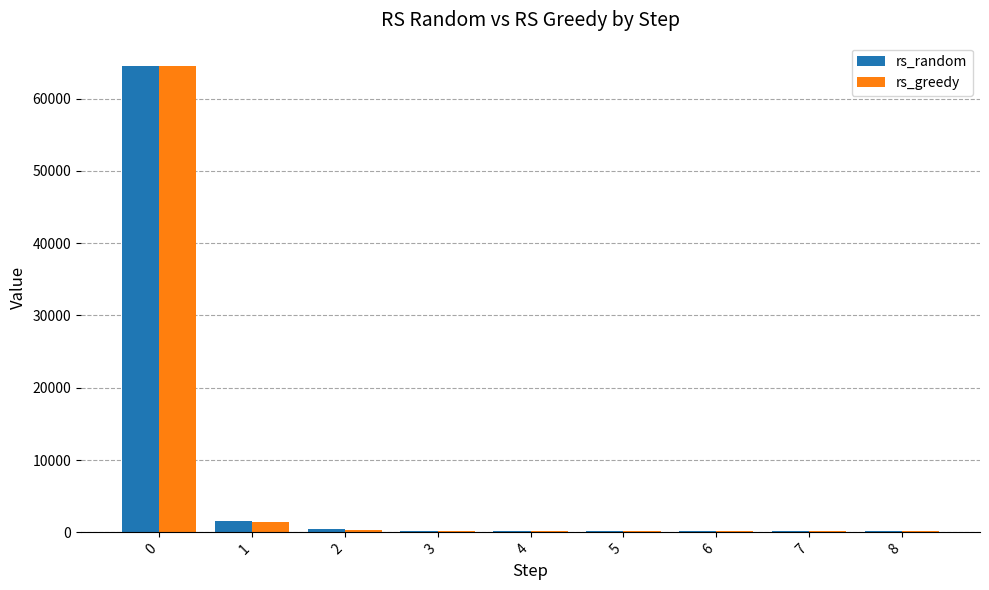

Which series changed the most between 0 and 3?

rs_greedy